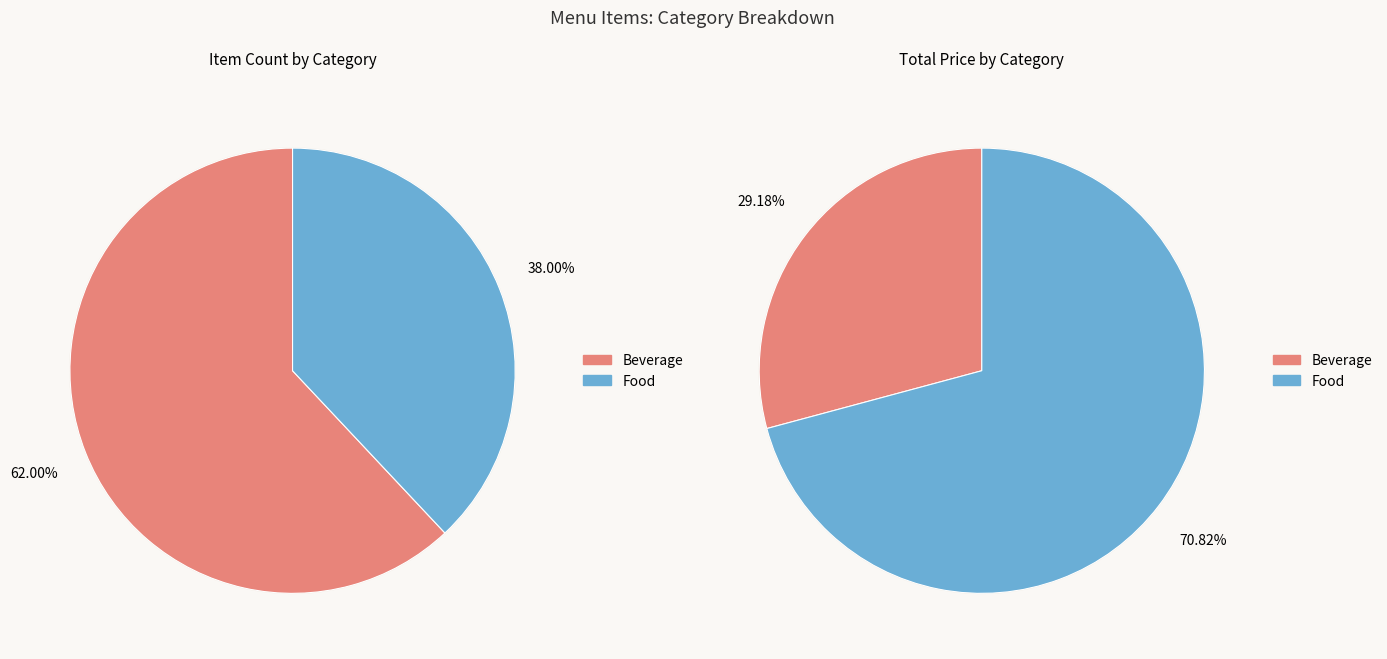

How many segments does this pie chart have?

2